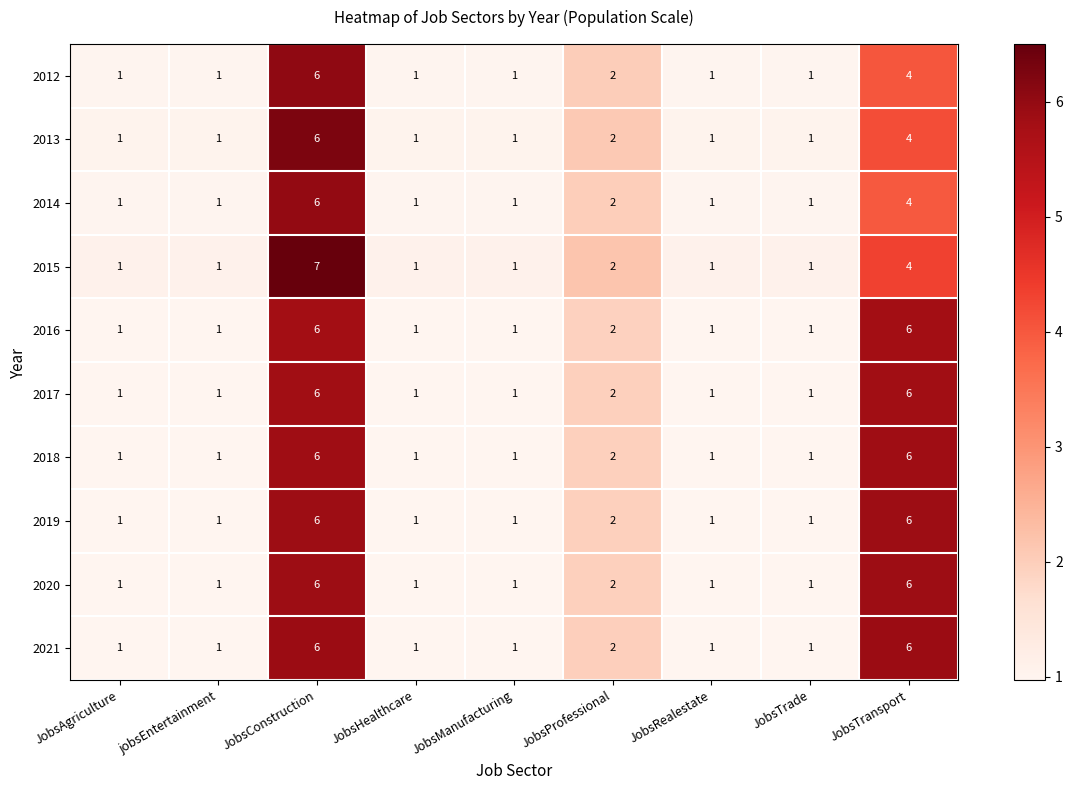

The 2020 series shows 2 at JobsAgriculture. True or false?

False